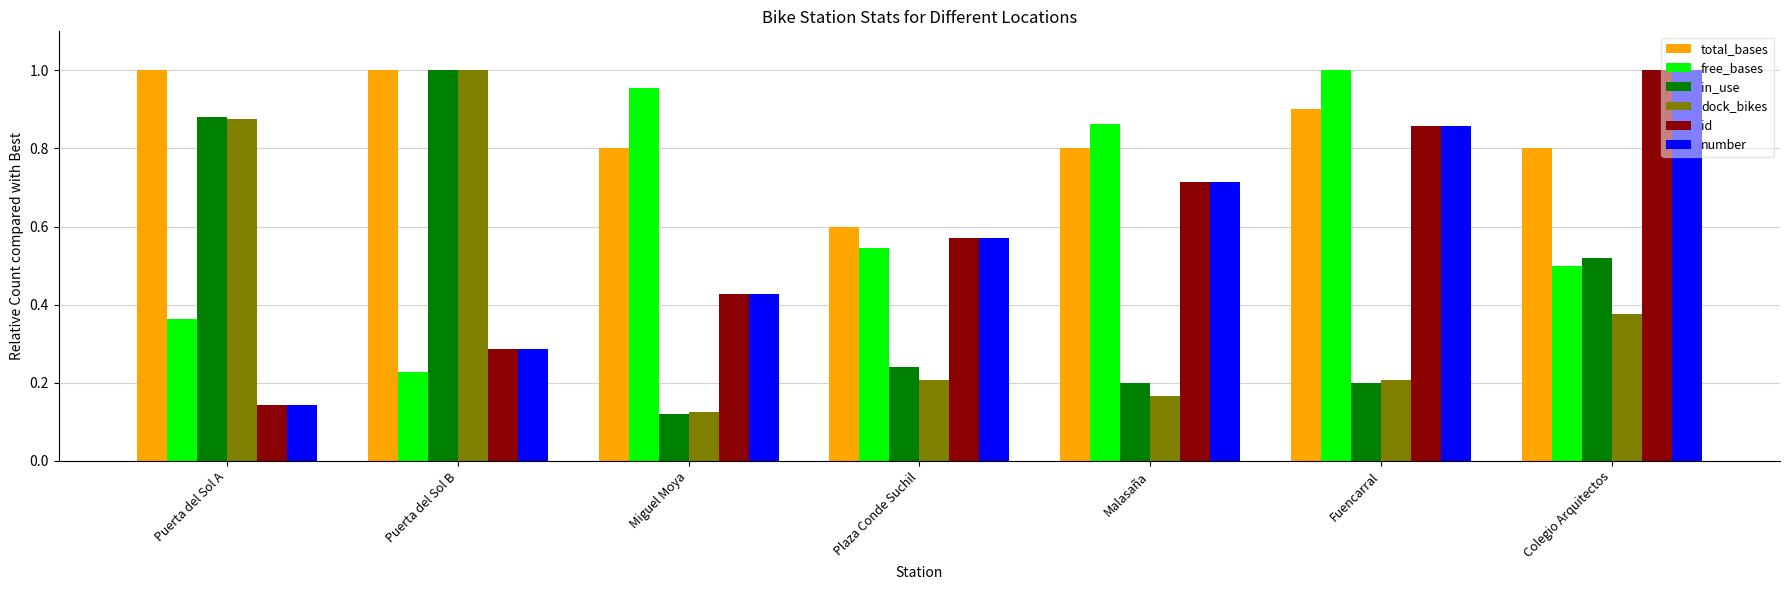

The value of number at Fuencarral is 1.3. True or false?

False